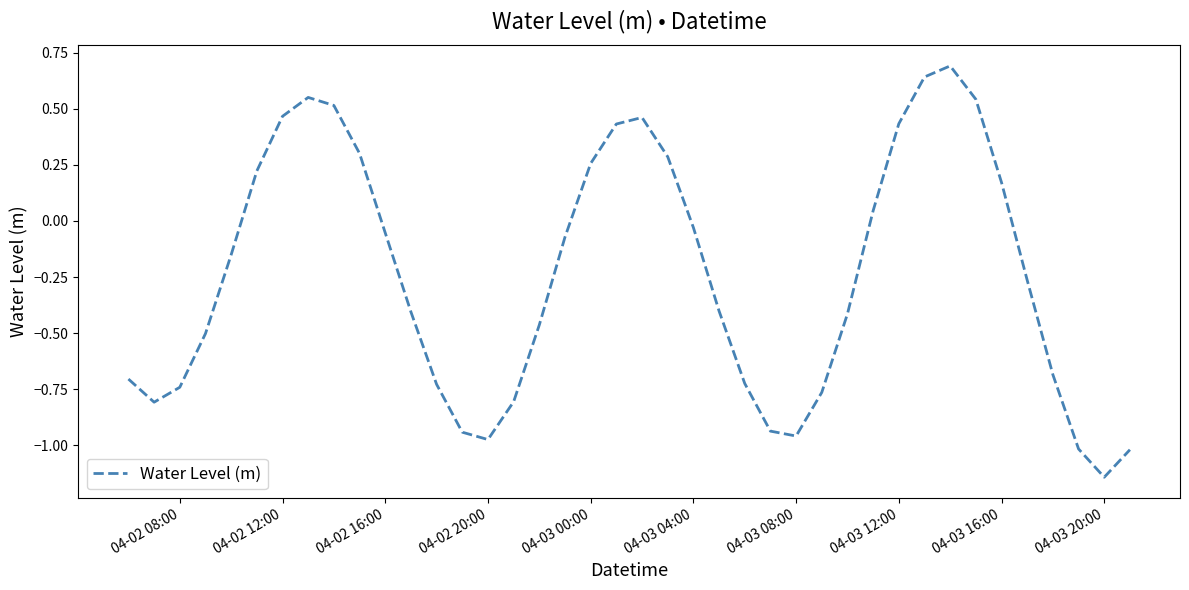

What is the difference between the maximum and minimum values?

1.8